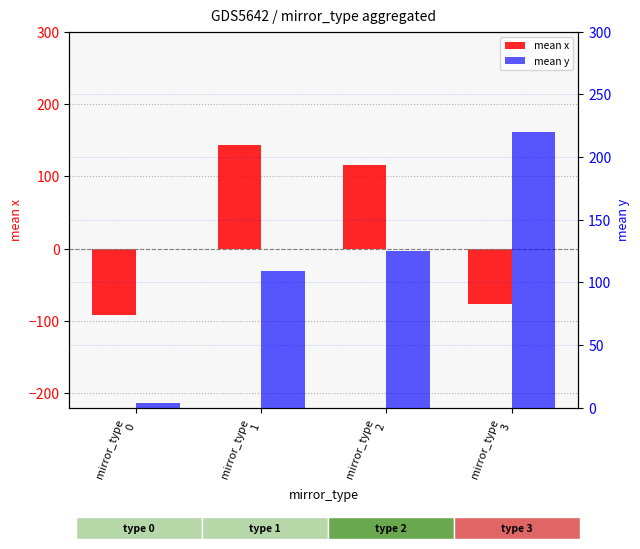

What is the difference between the second highest and minimum values in the mean y series?

120.7